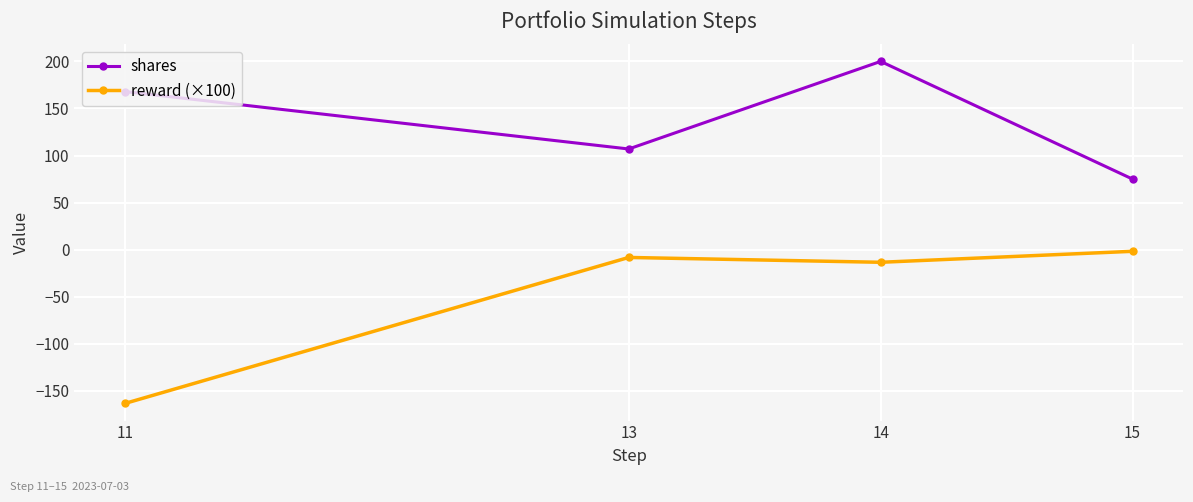

What is the approximate value of shares at 11?

168.0